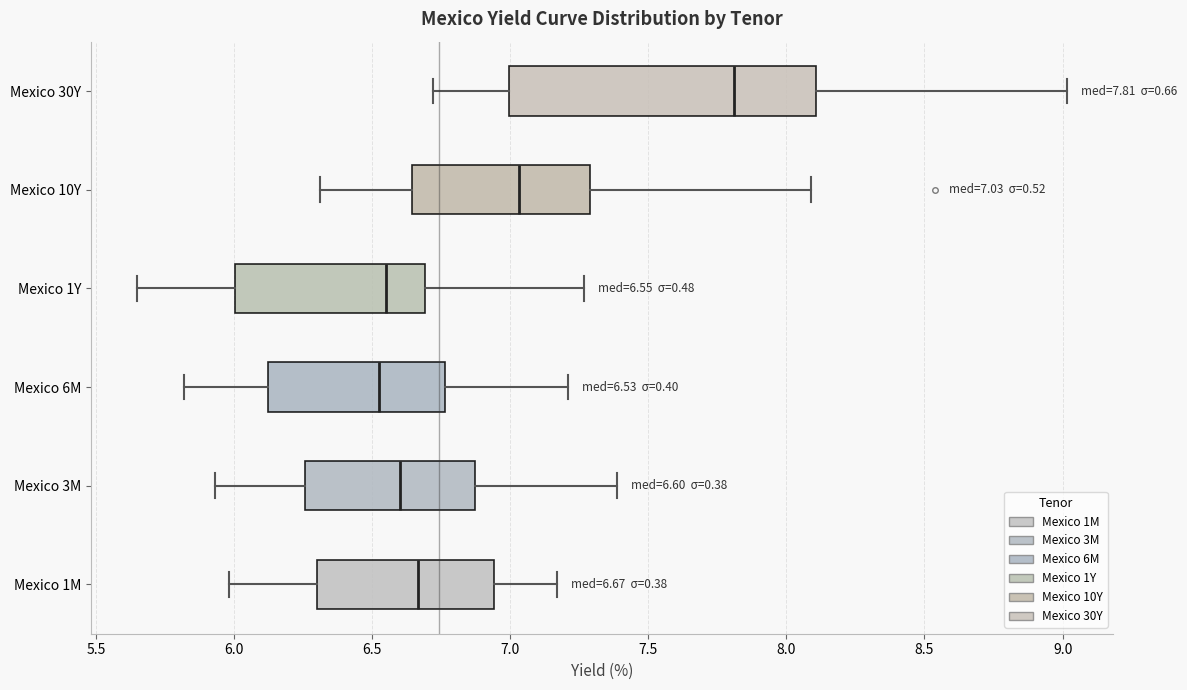

Comparing the boxes themselves (not the whiskers), which one is the widest?

Mexico 30Y